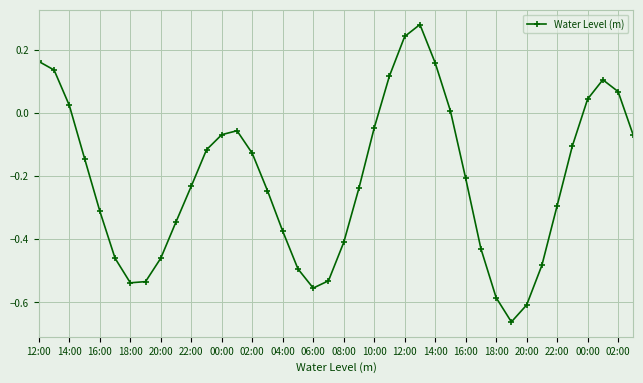

What is the sum of all values?

-8.4